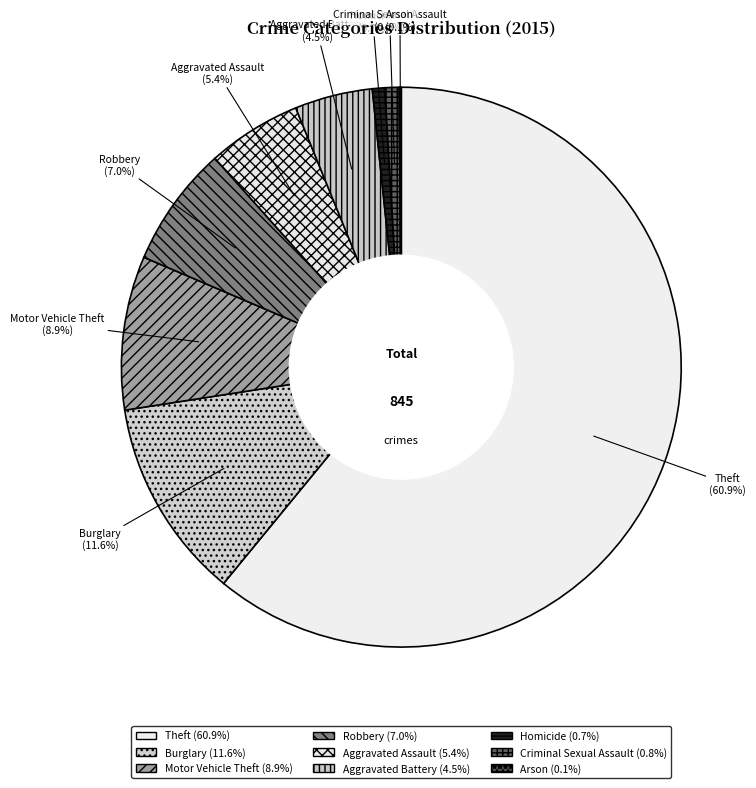

Which has a higher value, Robbery or Motor Vehicle Theft?

Motor Vehicle Theft